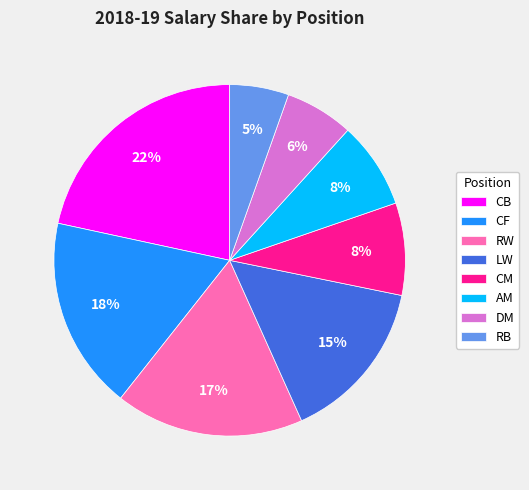

How many segments does this pie chart have?

8